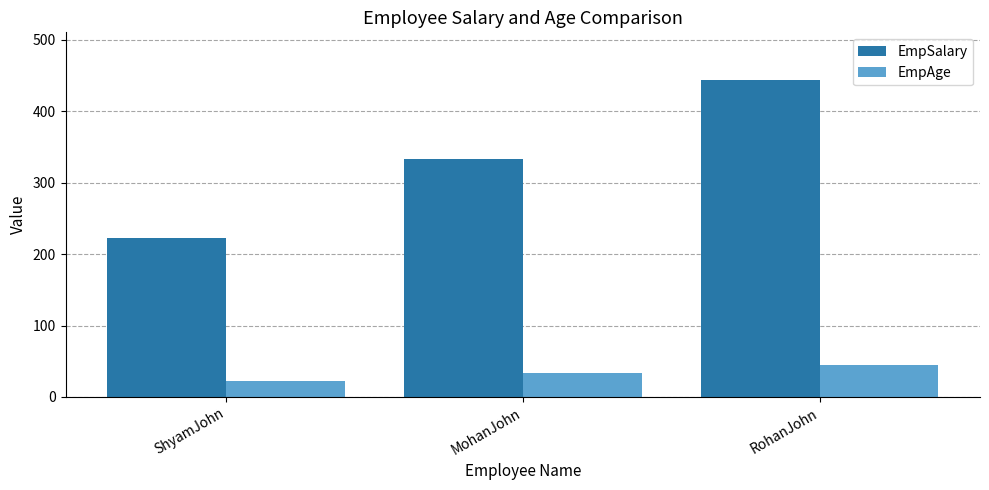

Rank the series by their maximum value, from highest to lowest.

EmpSalary, EmpAge